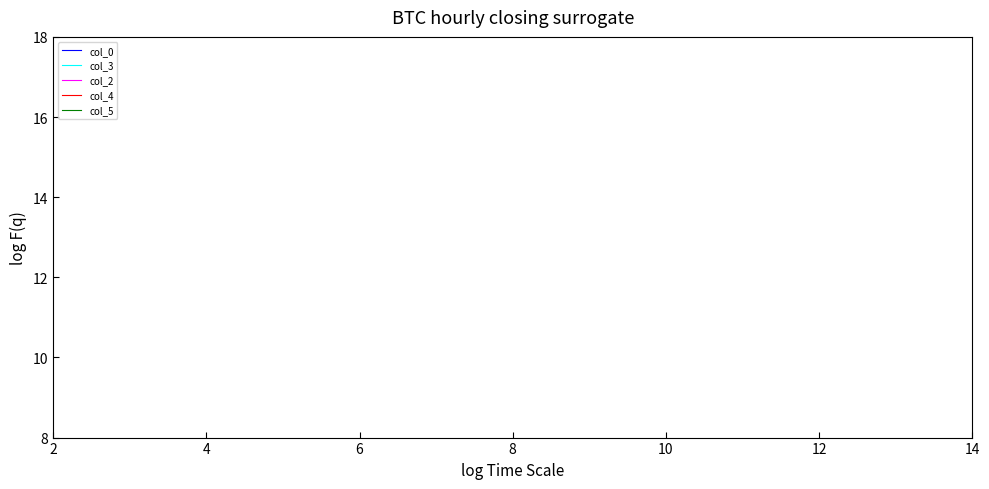

True or false: col_0 and col_2 intersect in this chart.

False